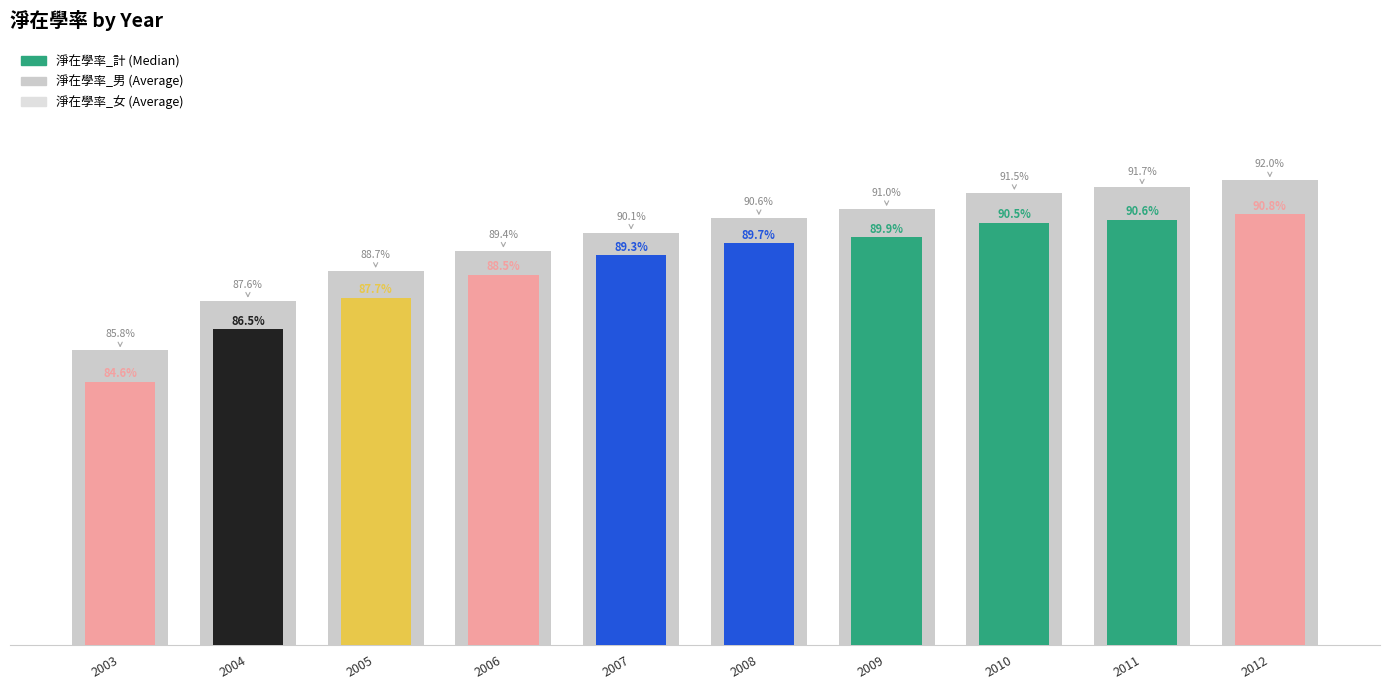

Which has a higher value, 2005 or 2006?

2006